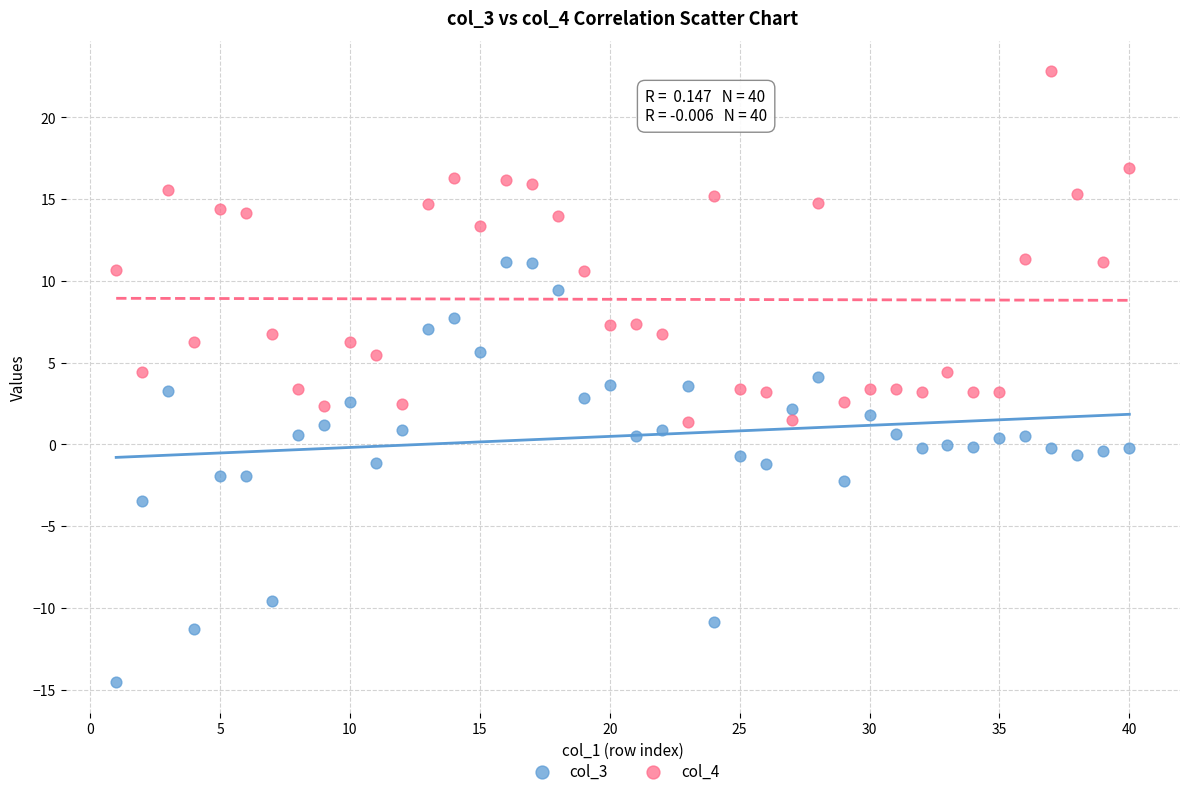

Across all data points, what is the range of Y values (max minus min)?

37.4